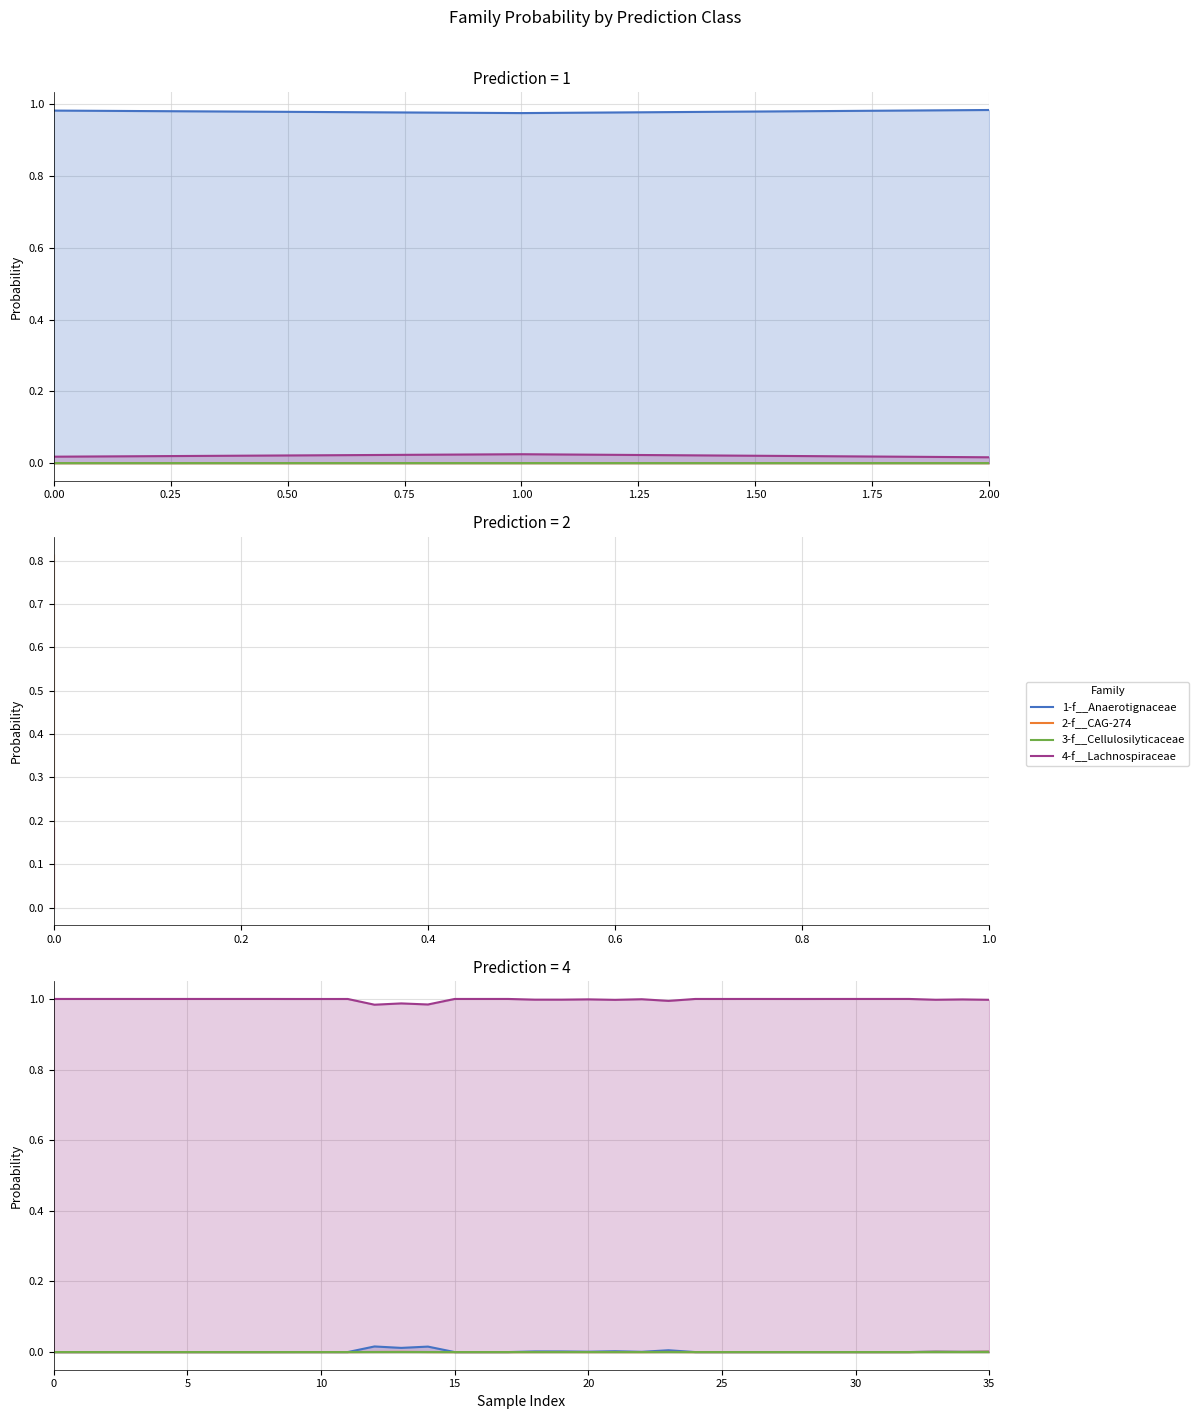

What is the total value across all series at 9?

1.0